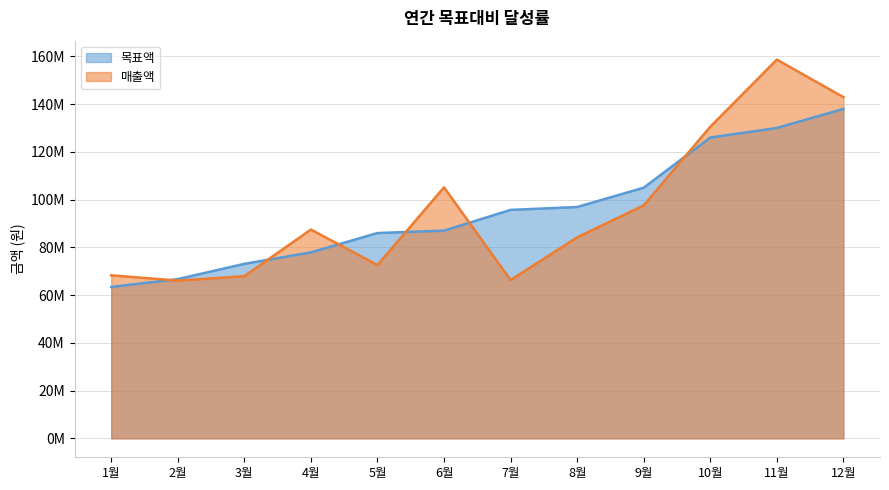

The value of 목표액 at 12월 is 90206208. True or false?

False